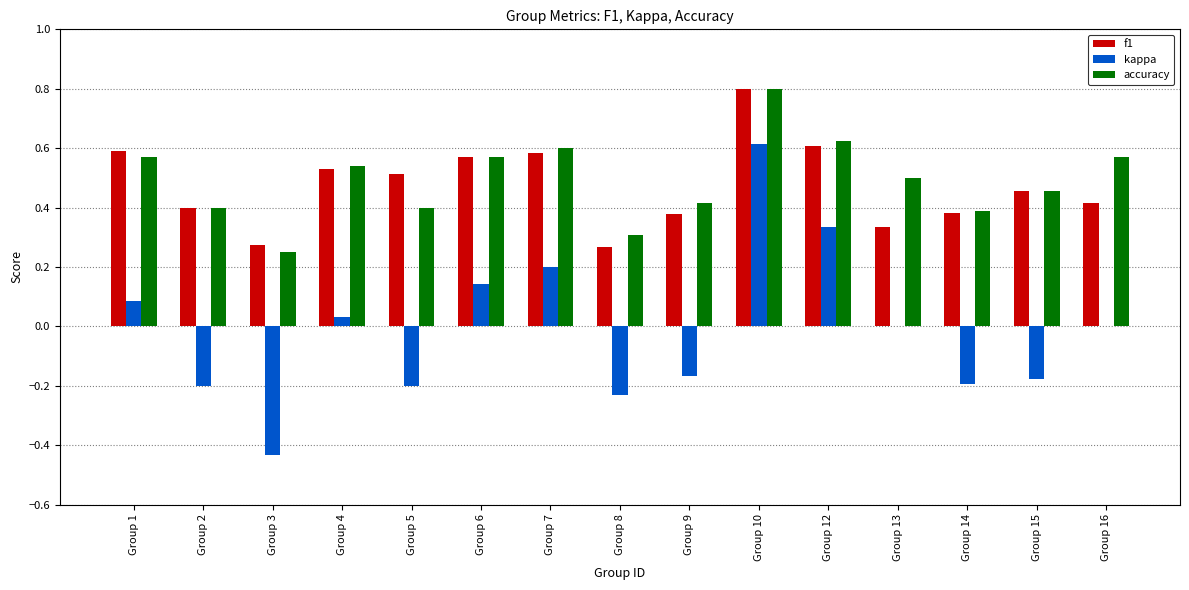

How many categories are shown in the chart?

15